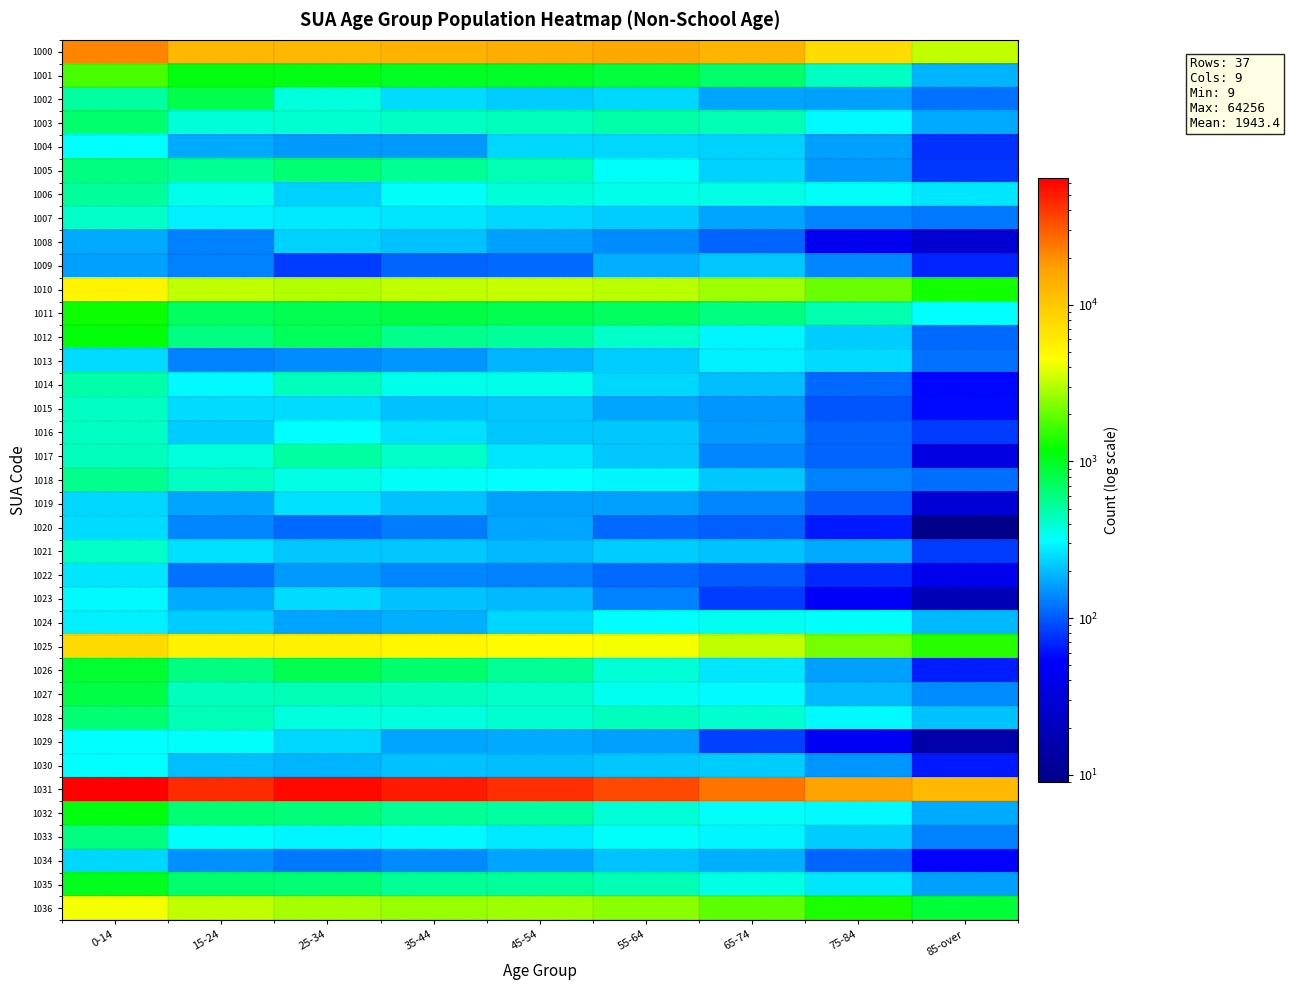

Reading left to right, list all the values displayed in this chart.

1000: 0-14=21522	15-24=12785	25-34=12759	35-44=13723	45-54=14936	55-64=16013	65-74=13243	75-84=7478	85-over=3228
1001: 0-14=1737	15-24=1080	25-34=1048	35-44=977	45-54=941	55-64=868	65-74=671	75-84=431	85-over=184
1002: 0-14=514	15-24=802	25-34=373	35-44=247	45-54=220	55-64=241	65-74=171	75-84=165	85-over=120
1003: 0-14=669	15-24=381	25-34=400	35-44=425	45-54=452	55-64=494	65-74=455	75-84=301	85-over=177
1004: 0-14=317	15-24=173	25-34=158	35-44=155	45-54=236	55-64=238	65-74=234	75-84=161	85-over=76
1005: 0-14=597	15-24=554	25-34=647	35-44=553	45-54=460	55-64=330	65-74=231	75-84=155	85-over=79
1006: 0-14=533	15-24=347	25-34=228	35-44=325	45-54=381	55-64=348	65-74=363	75-84=329	85-over=260
1007: 0-14=420	15-24=279	25-34=272	35-44=263	45-54=239	55-64=225	65-74=166	75-84=137	85-over=124
1008: 0-14=173	15-24=130	25-34=231	35-44=207	45-54=165	55-64=144	65-74=109	75-84=43	85-over=27
1009: 0-14=165	15-24=130	25-34=81	35-44=107	45-54=111	55-64=183	65-74=213	75-84=138	85-over=68
1010: 0-14=5283	15-24=3252	25-34=3006	35-44=3151	45-54=3326	55-64=3147	65-74=2695	75-84=2017	85-over=1321
1011: 0-14=1242	15-24=729	25-34=774	35-44=835	45-54=767	55-64=725	65-74=616	75-84=480	85-over=313
1012: 0-14=1129	15-24=610	25-34=736	35-44=570	45-54=525	55-64=410	65-74=292	75-84=225	85-over=111
1013: 0-14=247	15-24=134	25-34=141	35-44=153	45-54=185	55-64=224	65-74=280	75-84=250	85-over=119
1014: 0-14=501	15-24=303	25-34=439	35-44=349	45-54=353	55-64=240	65-74=202	75-84=112	85-over=56
1015: 0-14=422	15-24=250	25-34=244	35-44=204	45-54=217	55-64=171	65-74=151	75-84=98	85-over=58
1016: 0-14=426	15-24=226	25-34=314	35-44=259	45-54=217	55-64=212	65-74=155	75-84=109	85-over=80
1017: 0-14=450	15-24=371	25-34=503	35-44=417	45-54=266	55-64=212	65-74=137	75-84=108	85-over=35
1018: 0-14=565	15-24=430	25-34=359	35-44=329	45-54=314	55-64=296	65-74=214	75-84=130	85-over=114
1019: 0-14=235	15-24=166	25-34=252	35-44=204	45-54=163	55-64=160	65-74=135	75-84=99	85-over=29
1020: 0-14=246	15-24=139	25-34=111	35-44=127	45-54=169	55-64=113	65-74=105	75-84=63	85-over=9
1021: 0-14=417	15-24=259	25-34=216	35-44=211	45-54=195	55-64=219	65-74=210	75-84=173	85-over=80
1022: 0-14=261	15-24=118	25-34=155	35-44=136	45-54=131	55-64=113	65-74=99	75-84=71	85-over=40
1023: 0-14=300	15-24=176	25-34=248	35-44=210	45-54=195	55-64=133	65-74=80	75-84=48	85-over=18
1024: 0-14=284	15-24=222	25-34=166	35-44=180	45-54=237	55-64=311	65-74=341	75-84=317	85-over=191
1025: 0-14=7572	15-24=5454	25-34=5461	35-44=4961	45-54=4722	55-64=4220	65-74=3187	75-84=2181	85-over=1443
1026: 0-14=917	15-24=600	25-34=774	35-44=670	45-54=547	55-64=383	65-74=261	75-84=163	85-over=65
1027: 0-14=833	15-24=448	25-34=468	35-44=440	45-54=420	55-64=342	65-74=305	75-84=191	85-over=140
1028: 0-14=655	15-24=460	25-34=377	35-44=378	45-54=404	55-64=451	65-74=398	75-84=303	85-over=204
1029: 0-14=318	15-24=323	25-34=238	35-44=168	45-54=174	55-64=162	65-74=85	75-84=45	85-over=15
1030: 0-14=313	15-24=198	25-34=184	35-44=209	45-54=199	55-64=213	65-74=223	75-84=153	85-over=64
1031: 0-14=64256	15-24=44642	25-34=59120	35-44=52085	45-54=43510	55-64=35533	65-74=24862	75-84=16924	85-over=12418
1032: 0-14=1105	15-24=659	25-34=620	35-44=553	45-54=510	55-64=393	65-74=325	75-84=304	85-over=176
1033: 0-14=611	15-24=330	25-34=294	35-44=305	45-54=269	55-64=327	65-74=294	75-84=224	85-over=133
1034: 0-14=241	15-24=147	25-34=122	35-44=143	45-54=170	55-64=210	65-74=178	75-84=106	85-over=54
1035: 0-14=1014	15-24=674	25-34=646	35-44=543	45-54=520	55-64=465	65-74=366	75-84=268	85-over=165
1036: 0-14=4223	15-24=3158	25-34=2777	35-44=2613	45-54=2712	55-64=2470	65-74=1880	75-84=1349	85-over=898